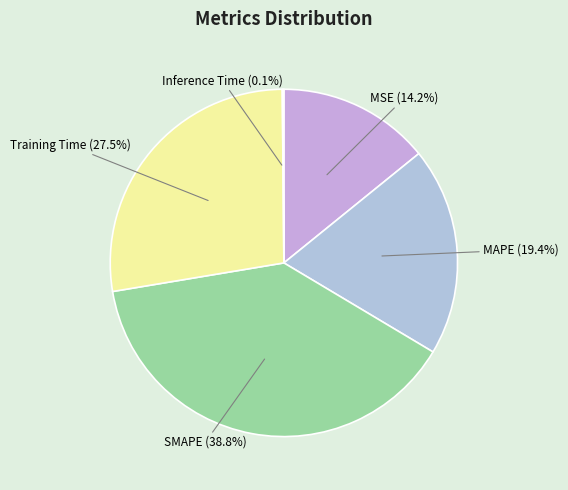

To the nearest percent, what is the combined percentage of MSE and Training Time?

42%